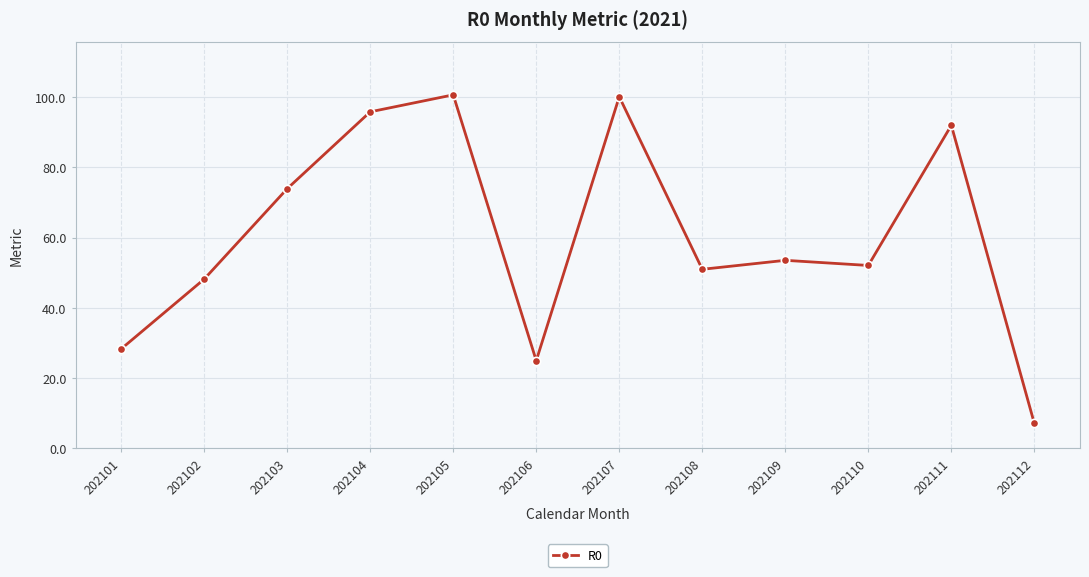

Is it true that the value at 202106 is 39.7?

False